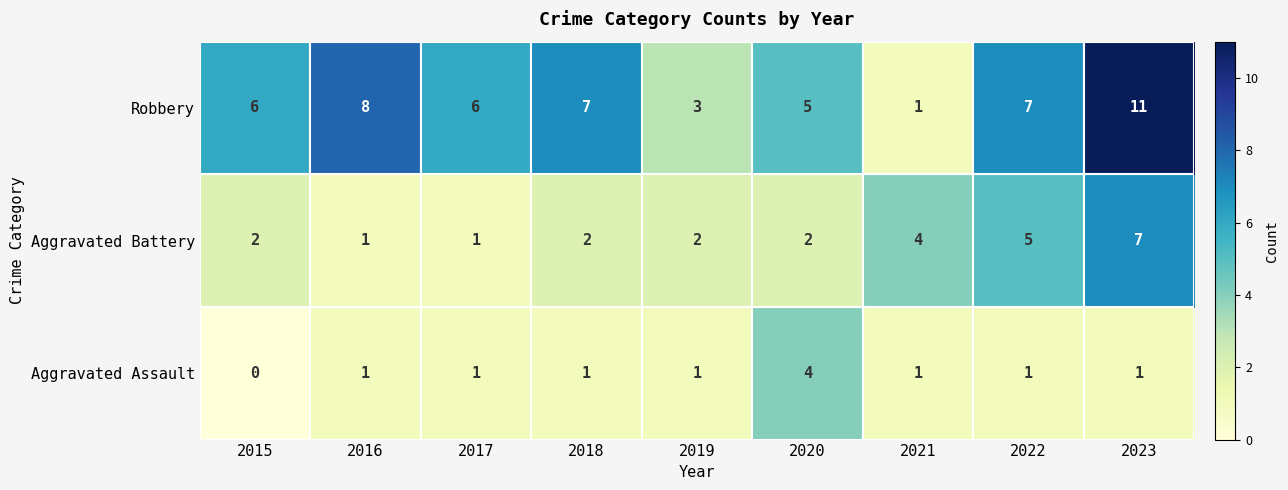

Count the Robbery values in the range 5 to 7.

5